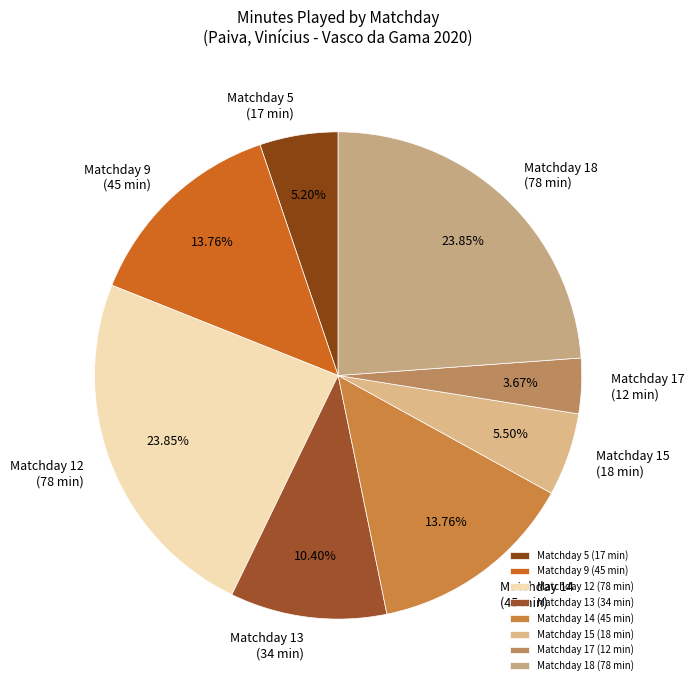

Which category has the smallest portion of the pie?

Matchday 17